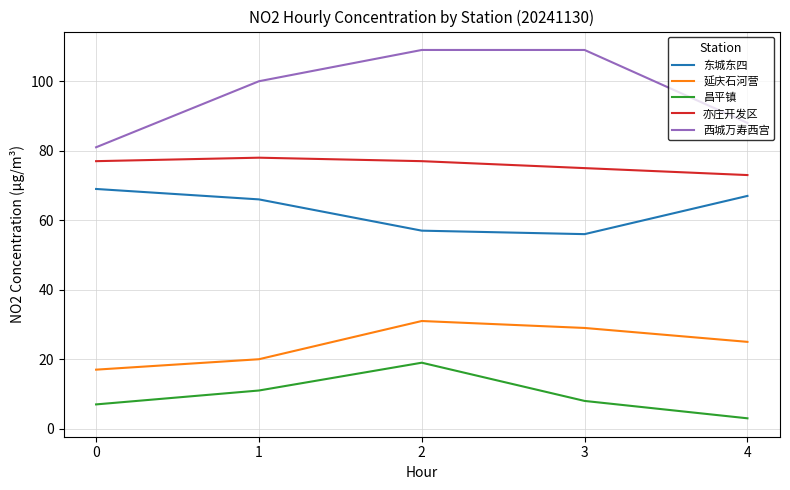

True or false: 亦庄开发区 and 延庆石河营 intersect in this chart.

False